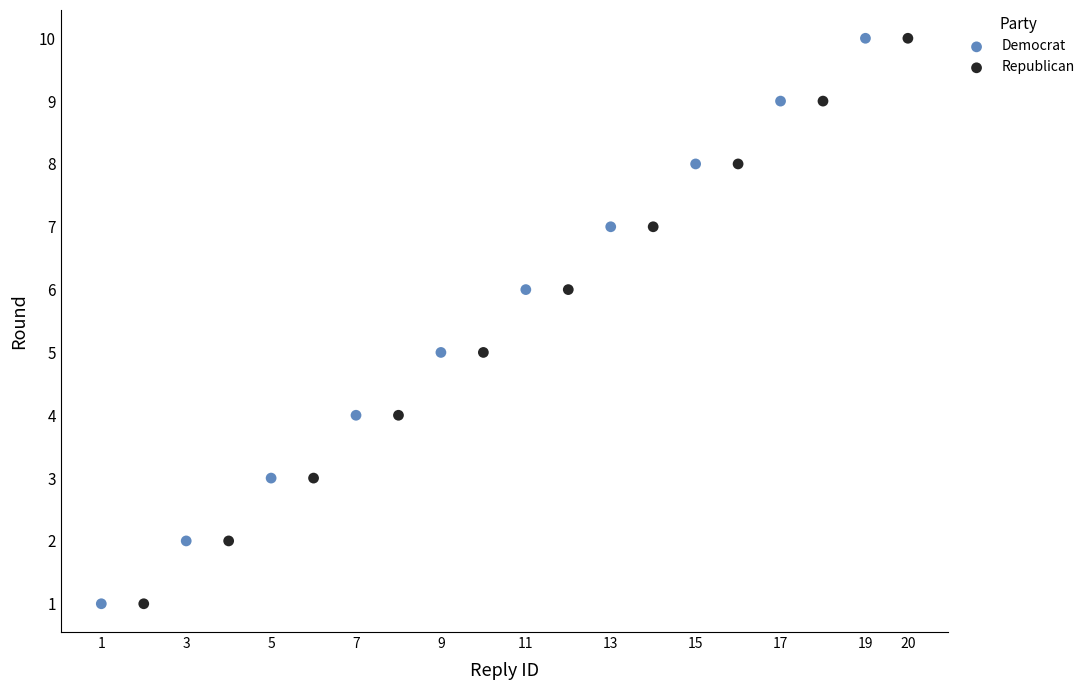

What are all the series names shown in the legend?

Democrat, Republican